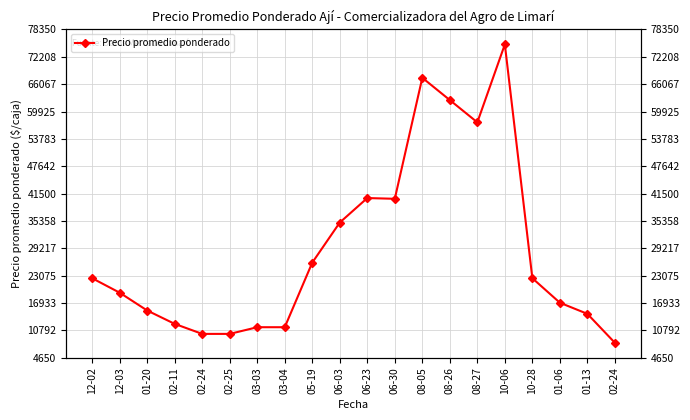

Rank the categories by value from lowest to highest.

02-24, 02-24, 02-25, 03-03, 03-04, 02-11, 01-13, 01-20, 01-06, 12-03, 12-02, 10-28, 05-19, 06-03, 06-30, 06-23, 08-27, 08-26, 08-05, 10-06